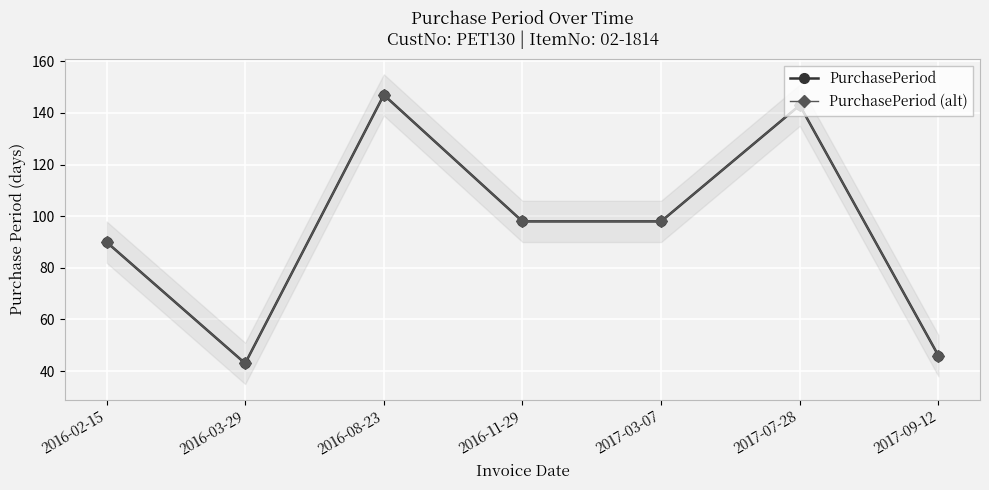

At which category does the chart reach its peak across all series?

2016-08-23